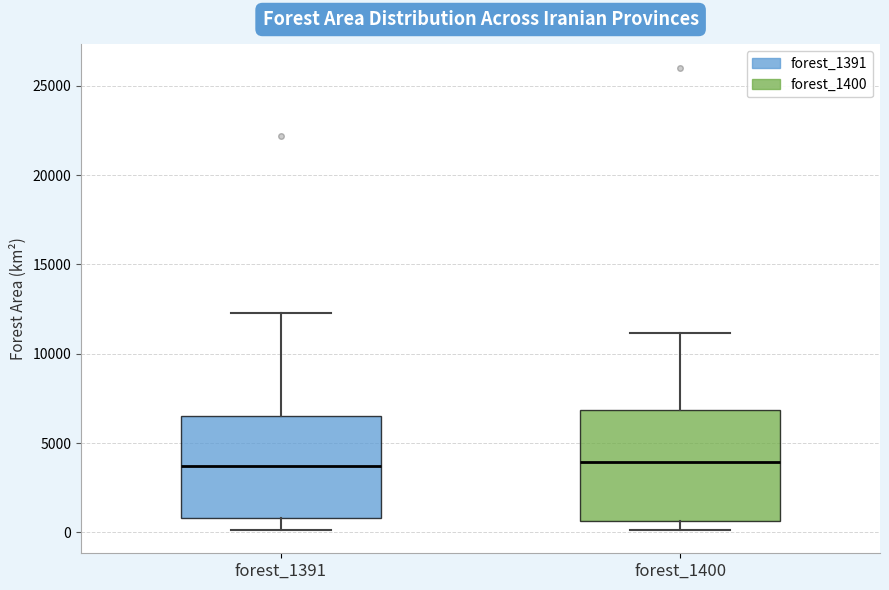

Where does the median line of the box for forest_1391 sit on the y-axis? The values are not printed on the chart, so give them approximately, as read against the axis.

3500